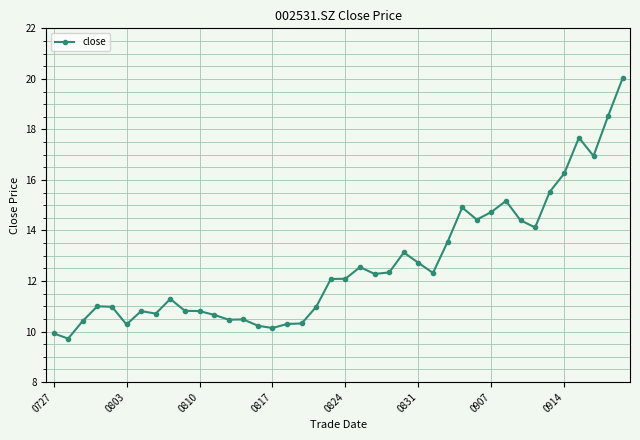

True or false: there are more than 2 points higher than both neighbors.

True